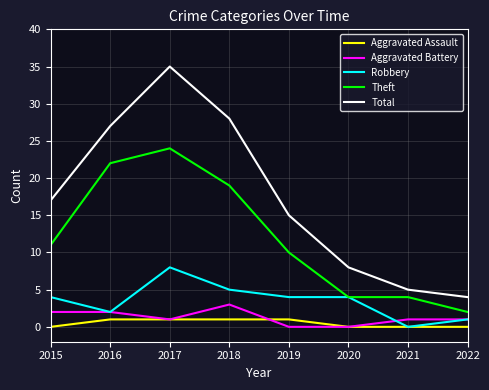

What are all the series names shown in the legend?

Aggravated Assault, Aggravated Battery, Robbery, Theft, Total